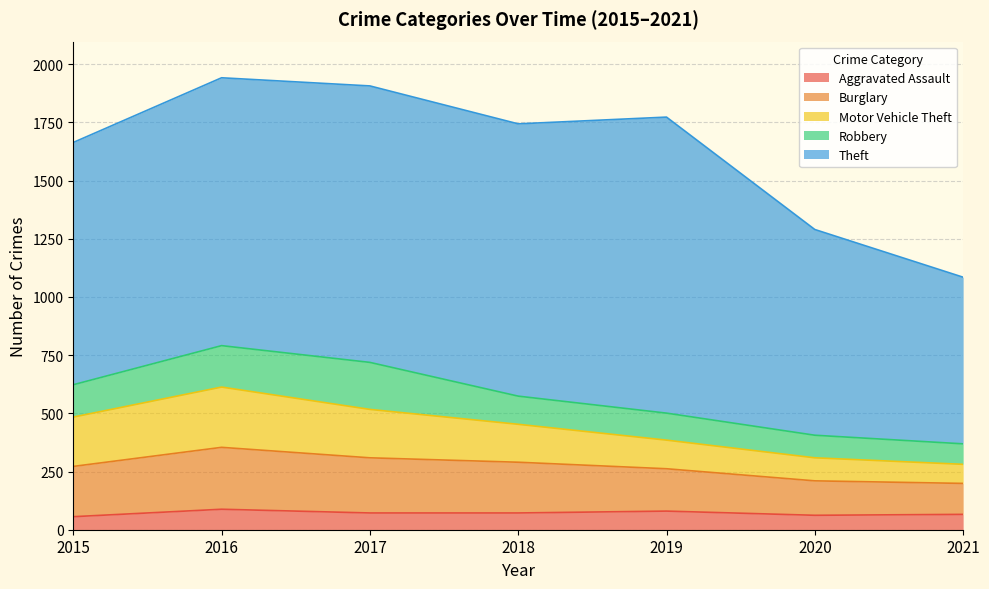

What is the approximate value of Robbery at 2019, to the nearest 5?

115